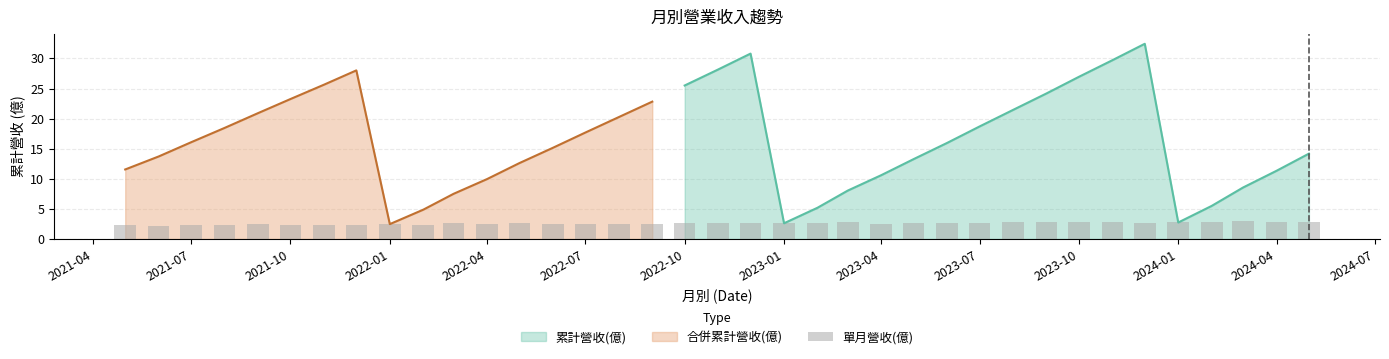

How many data points does each series have?

37